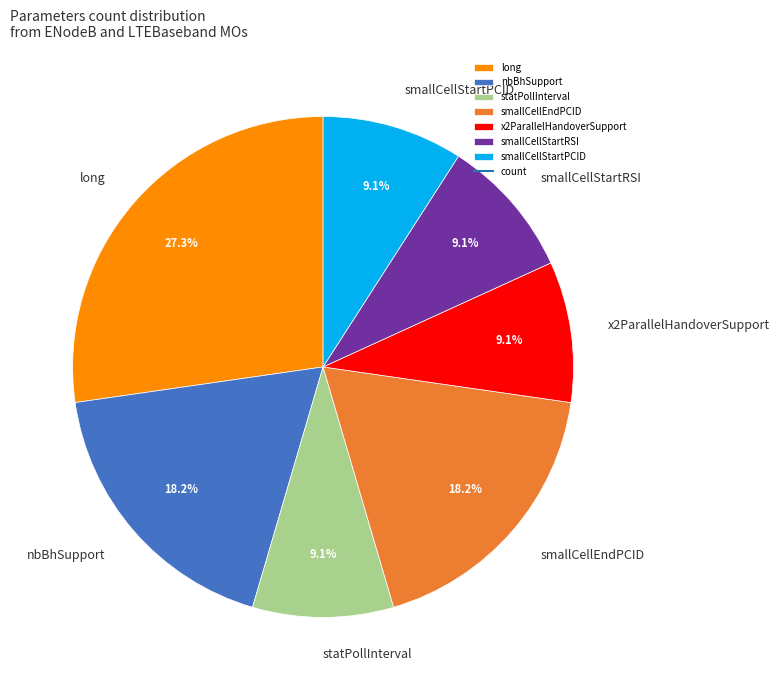

What percentage do smallCellEndPCID and smallCellStartPCID together represent?

27.3%